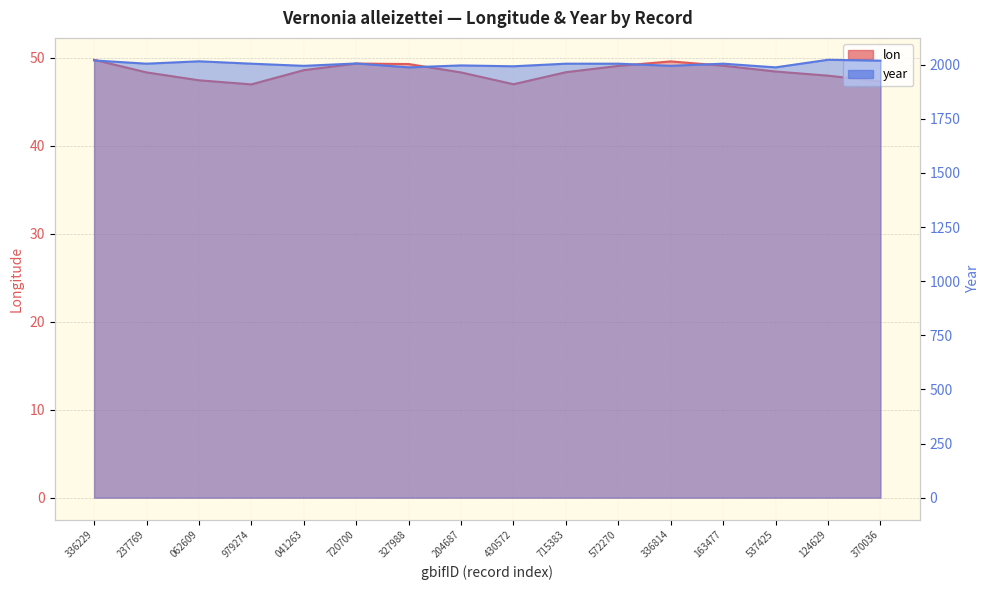

What is the difference between the maximum and second lowest values in the year series?

35.0